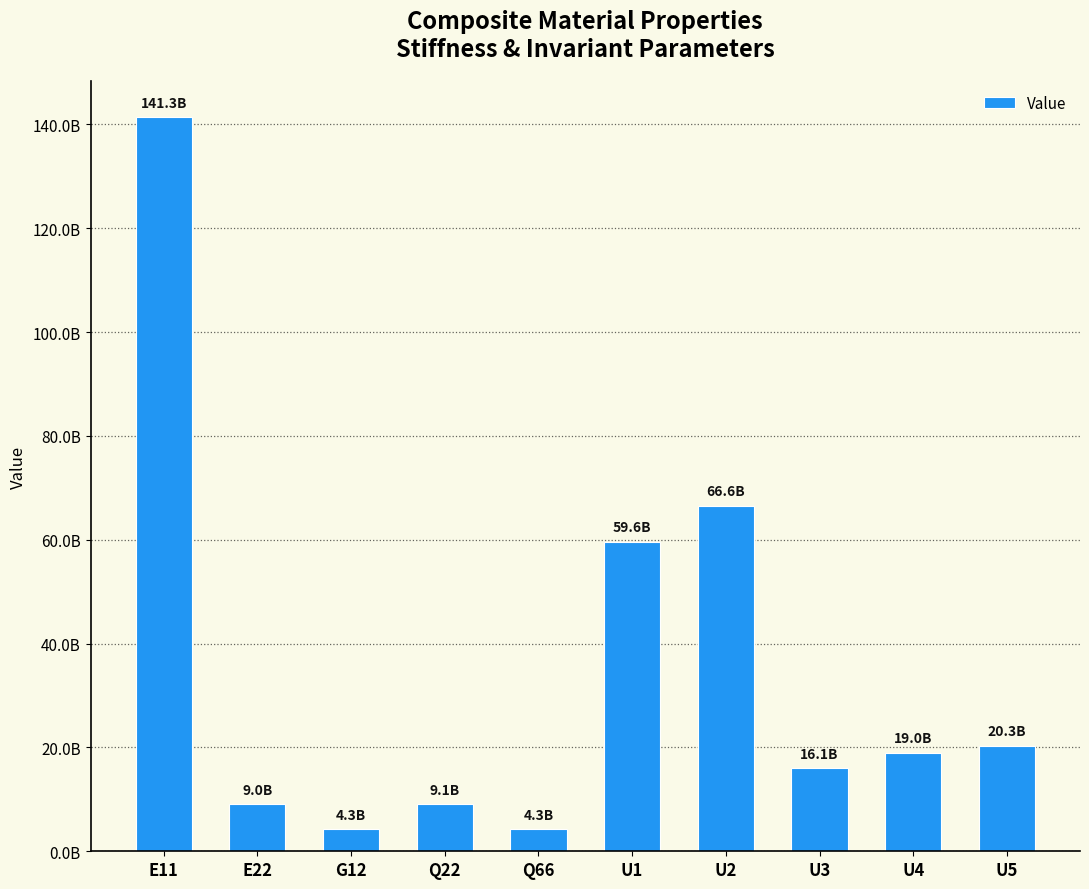

At which category does the chart reach its minimum across all series?

G12